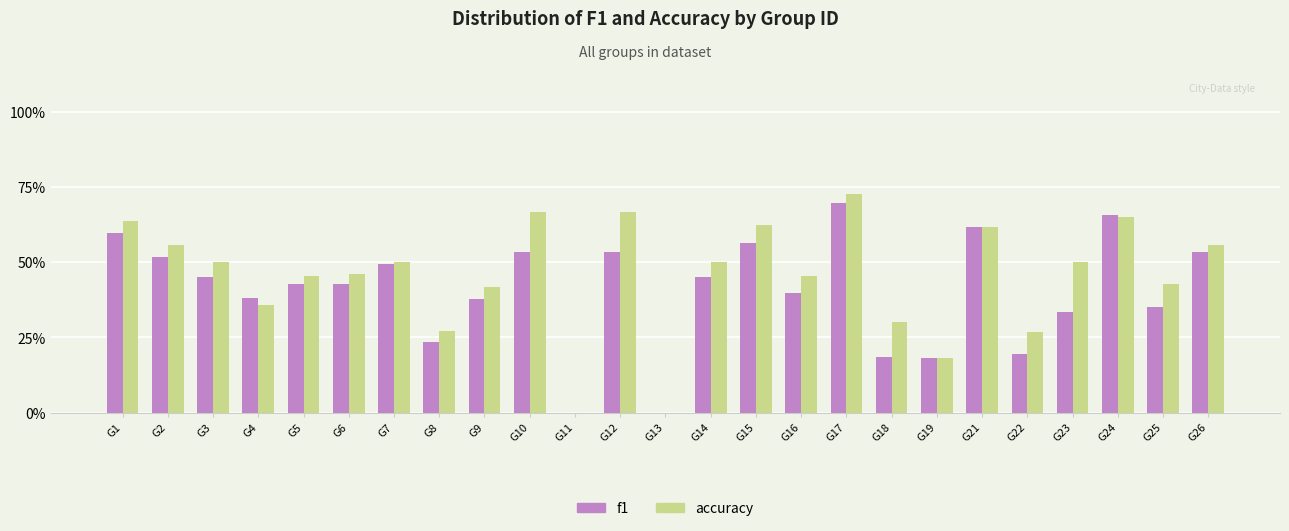

How many data points does each series have?

25